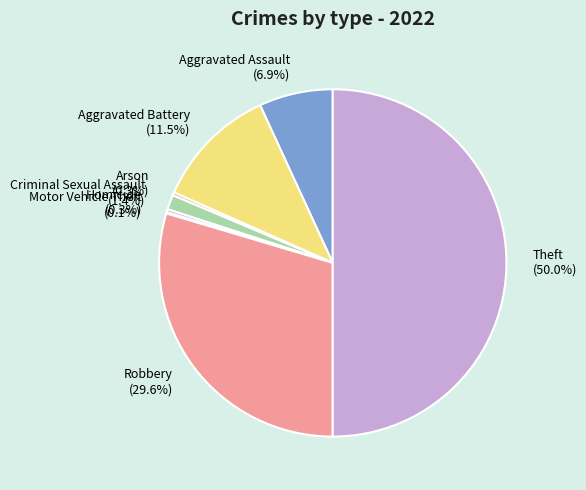

What is the ratio of the value at Aggravated Assault to the value at Robbery?

0.2